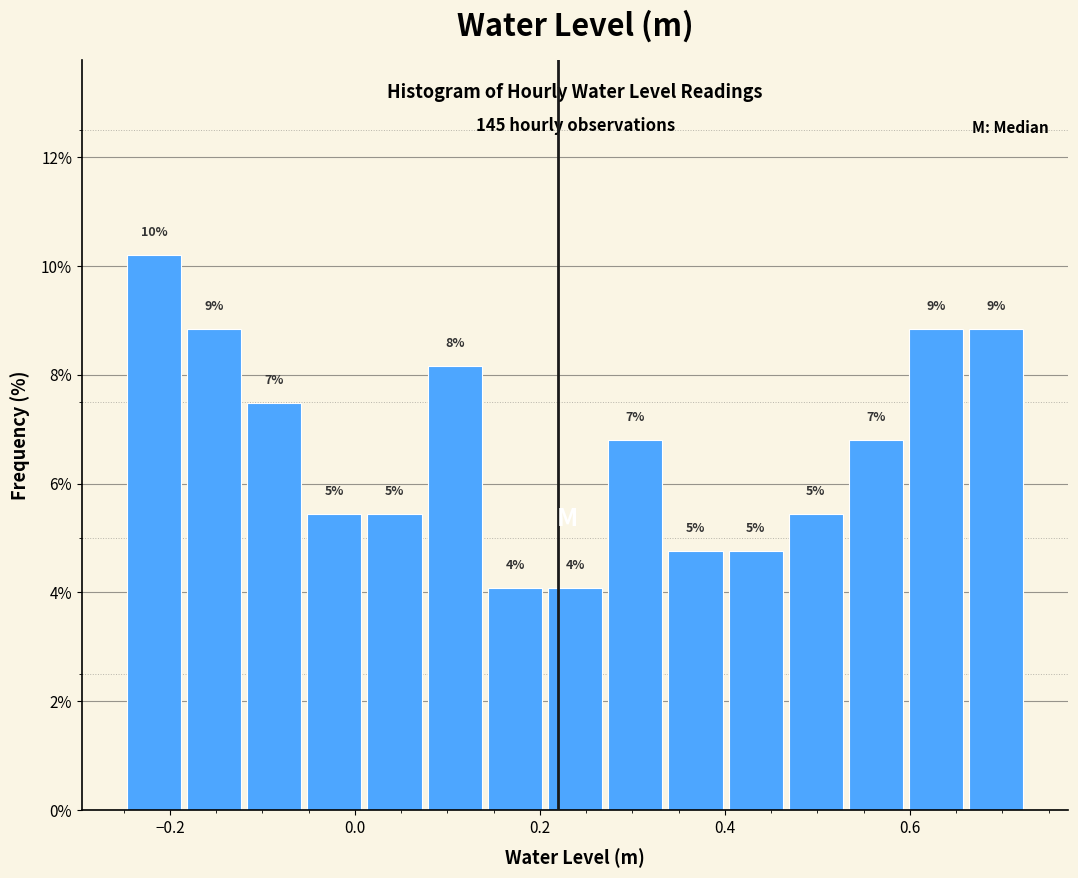

Read against the x-axis, roughly where is the centre of the tallest bar?

-0.22